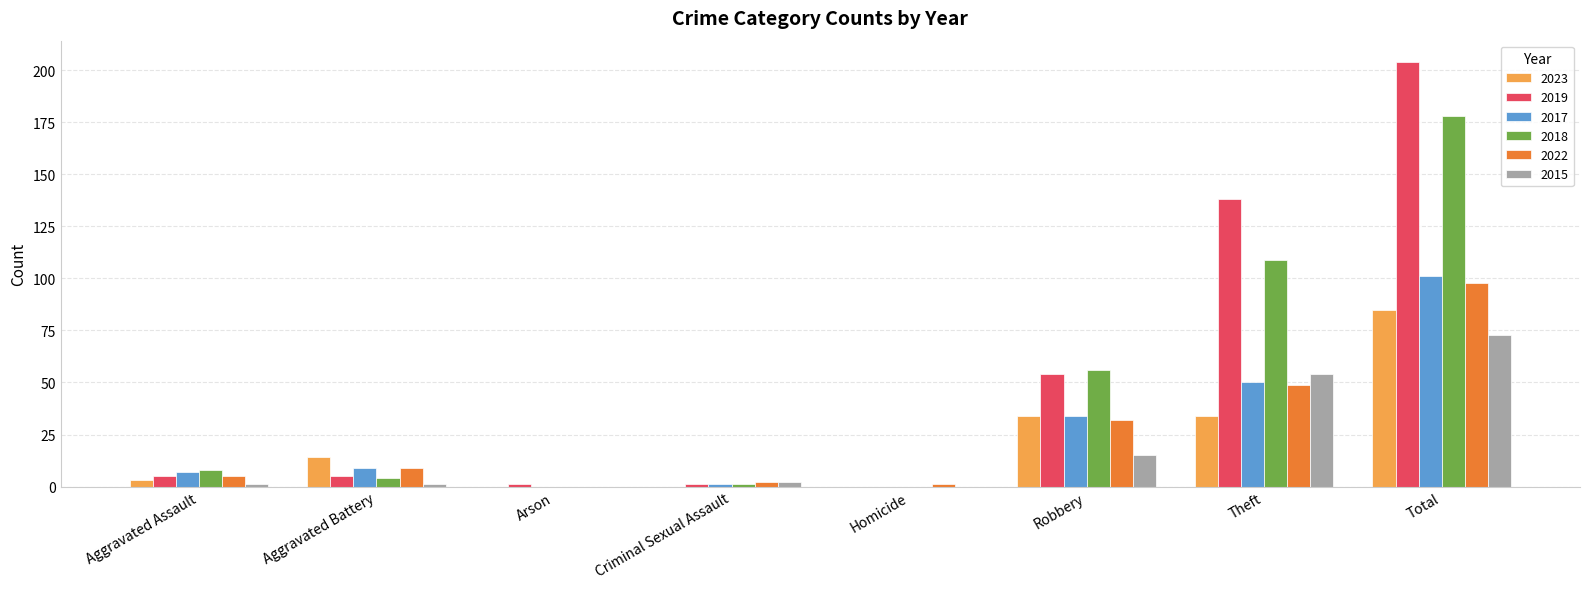

What is the maximum value for 2015?

73